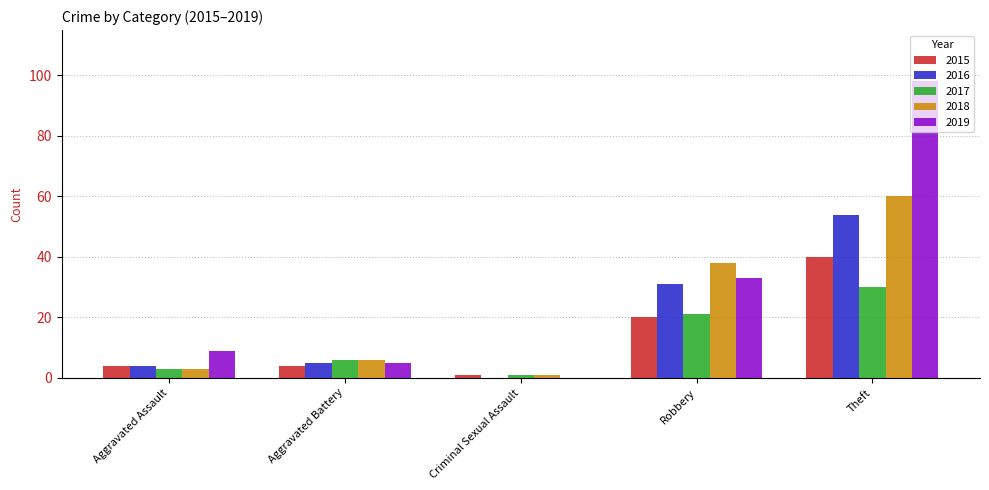

What is the maximum value shown in the chart?

98